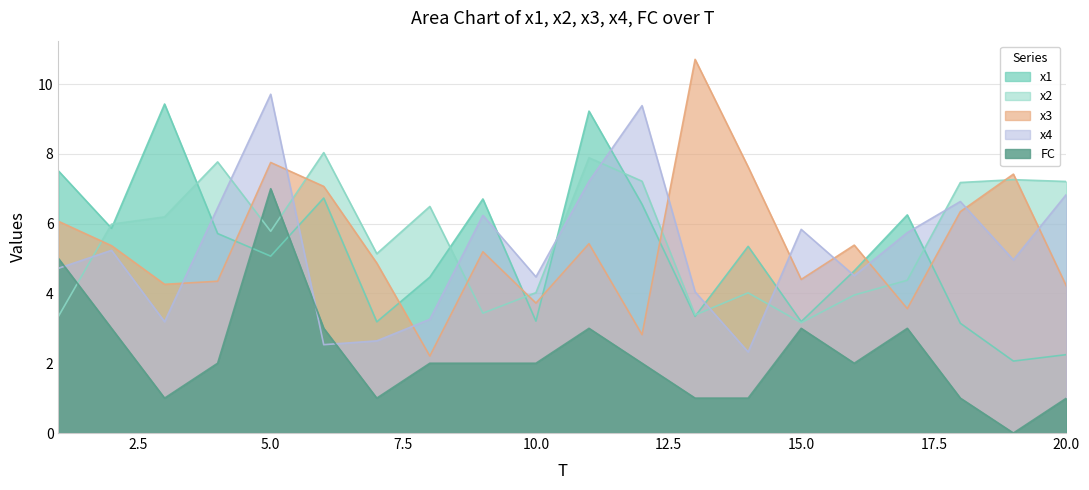

Which has a higher value, 8 or 14?

14